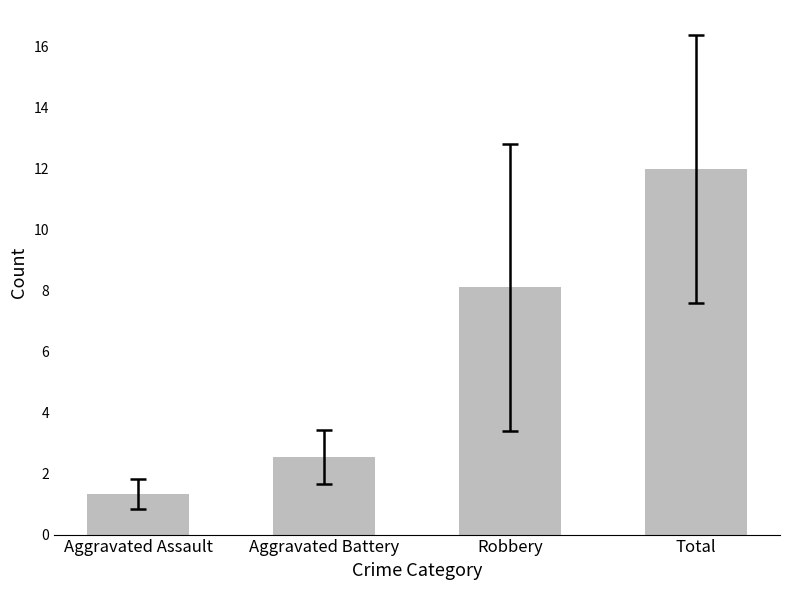

What is the average value?

6.0